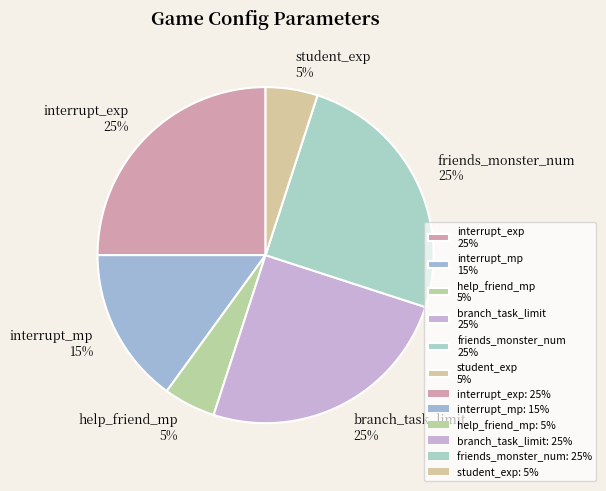

To the nearest percent, what portion does help_friend_mp represent?

5%